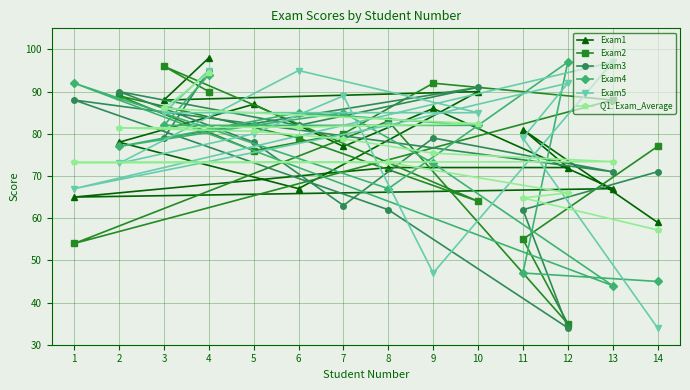

What is the value of the Q1: Exam_Average point at the 13th from the left?

73.4